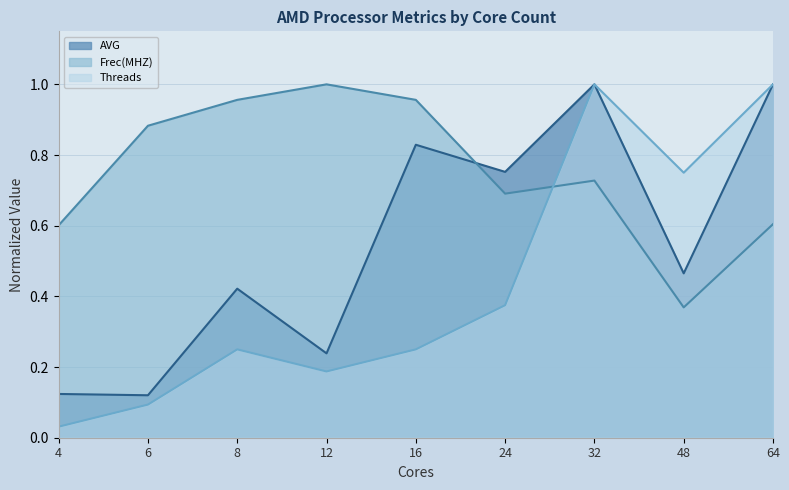

At which category does the chart reach its peak across all series?

32